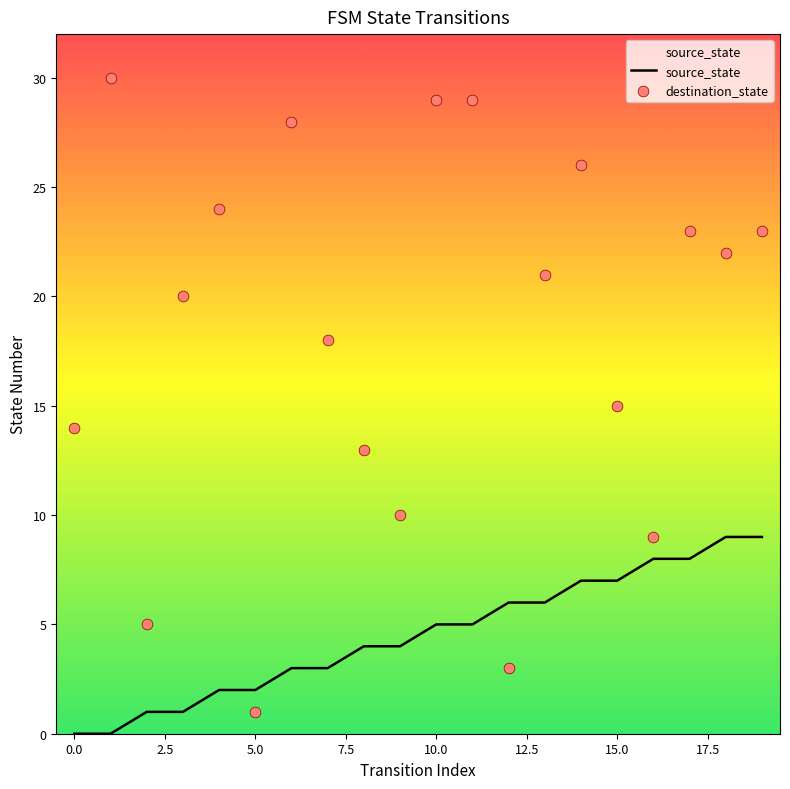

Which series has the largest total across all categories?

destination_state